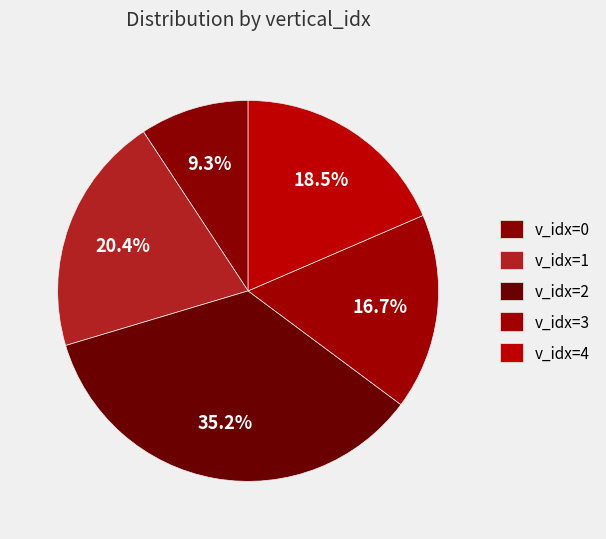

How many segments does this pie chart have?

5